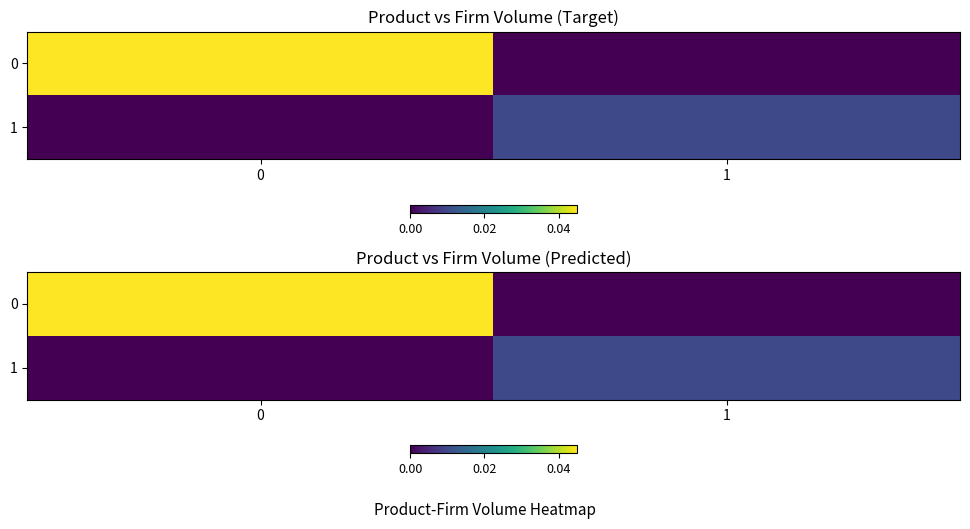

Is it true that row_0 equals 0.0 at 1?

True